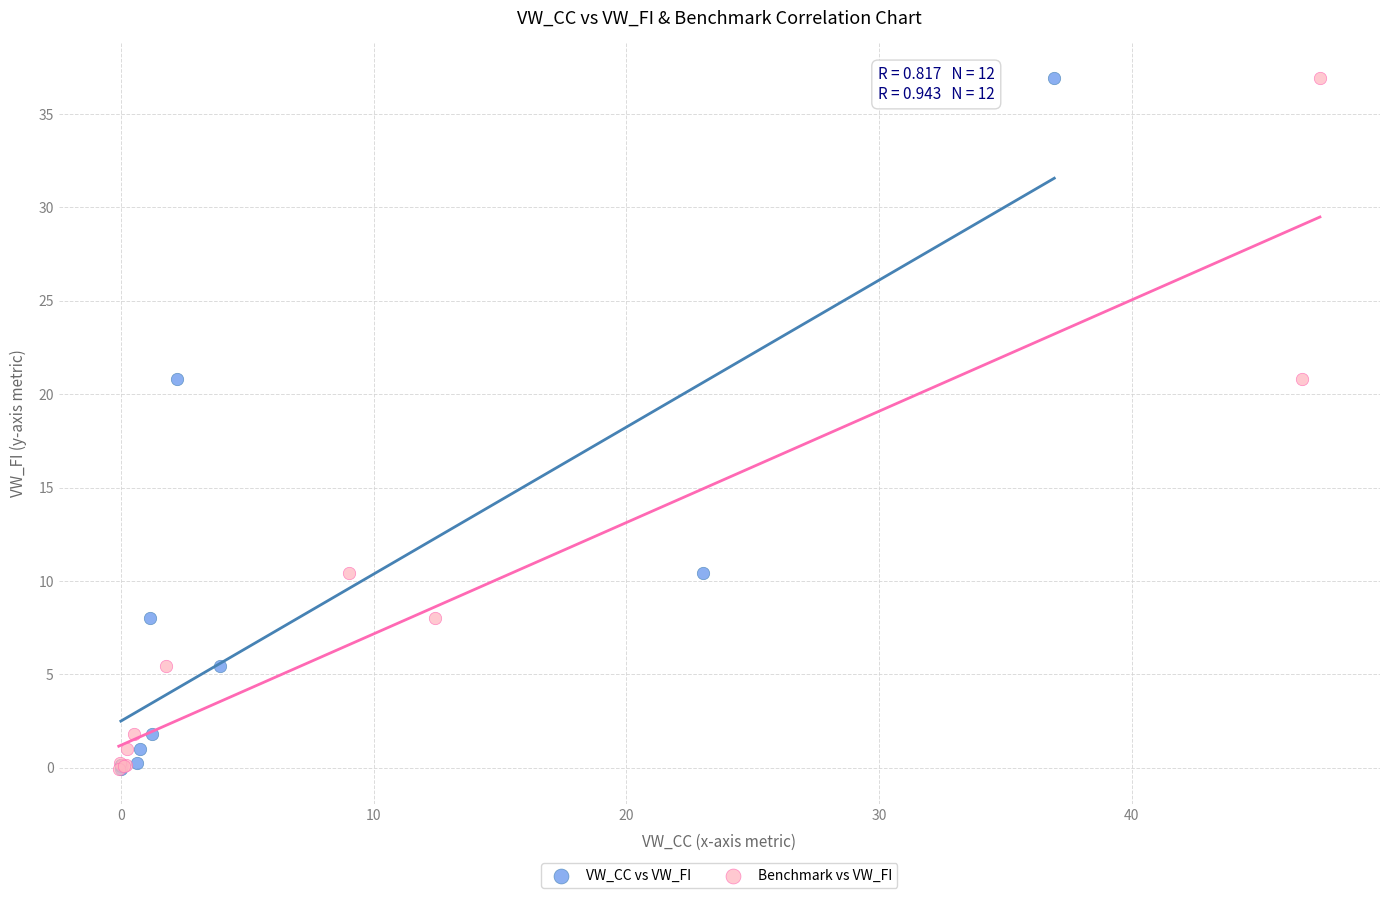

What are all the series names shown in the legend?

VW_CC vs VW_FI, Benchmark vs VW_FI